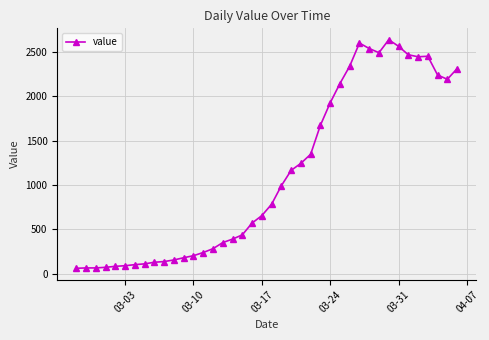

What is the sum of all values?

44956